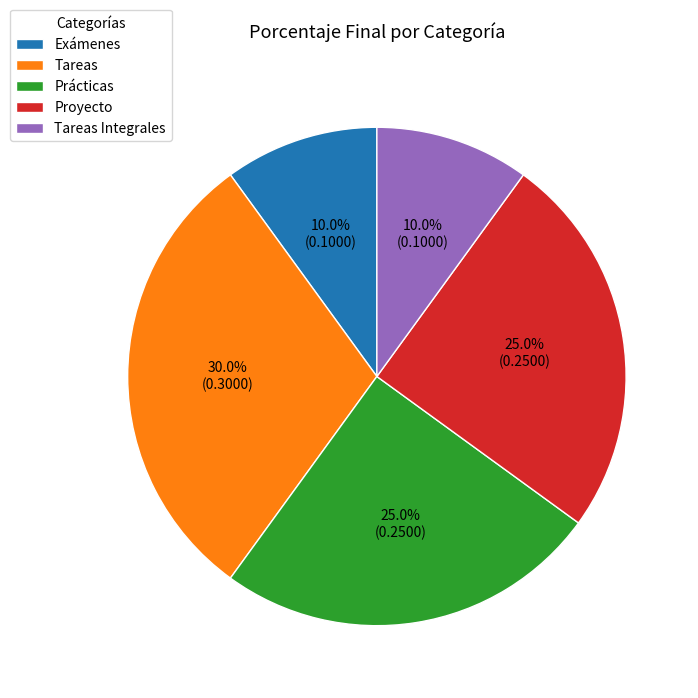

Which category has the biggest portion of the pie?

Tareas